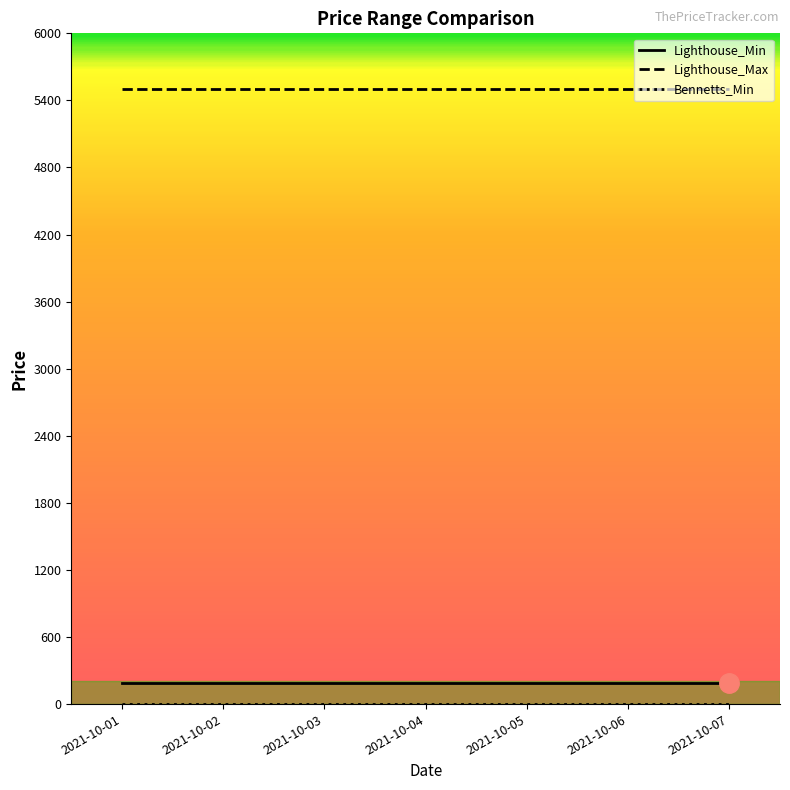

What is the approximate value of Lighthouse_Min at 2021-10-05?

185